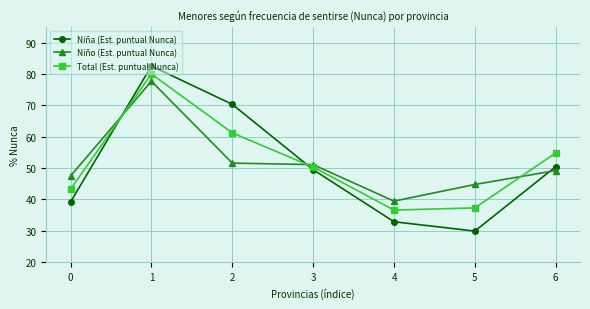

What are all the series names shown in the legend?

Niña (Est. puntual Nunca), Niño (Est. puntual Nunca), Total (Est. puntual Nunca)